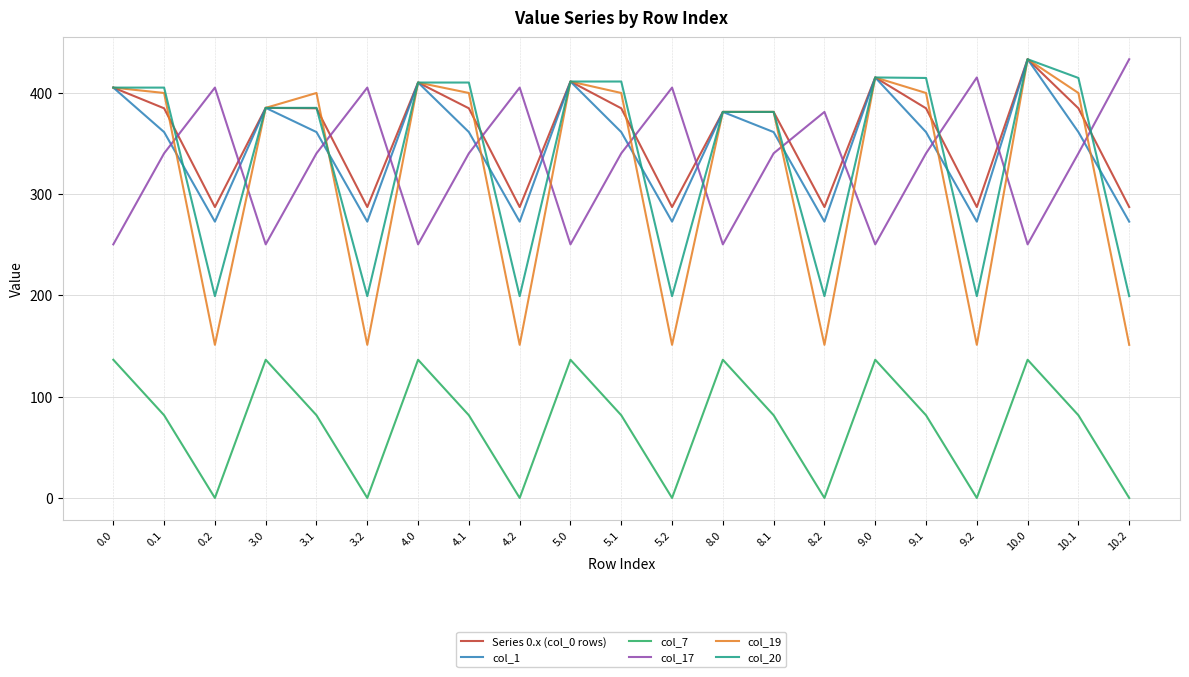

Where is the first local maximum for col_17?

0.2